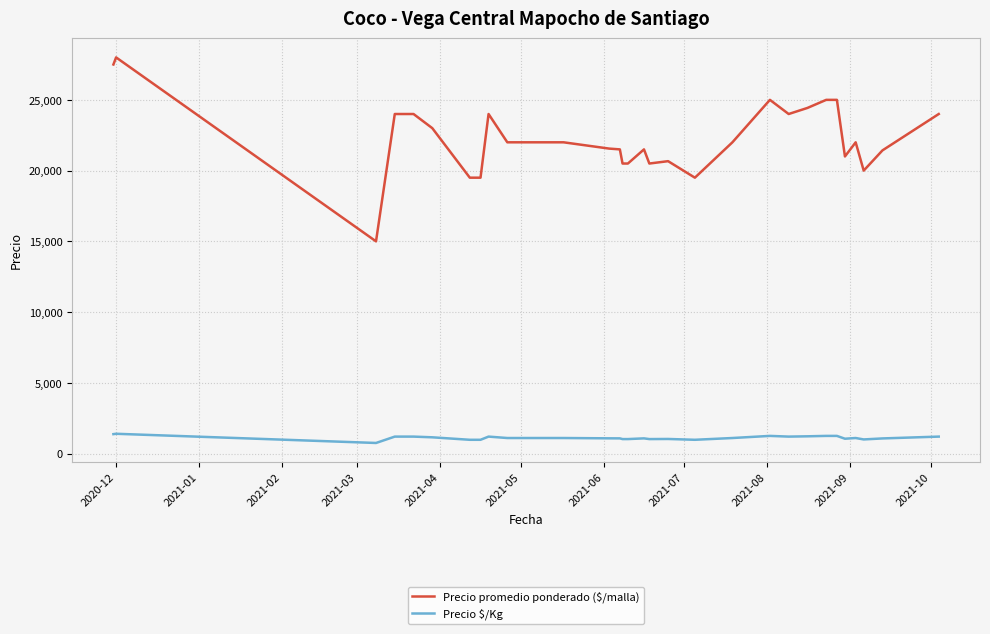

Which series has the largest range (max minus min)?

Precio promedio ponderado ($/malla)